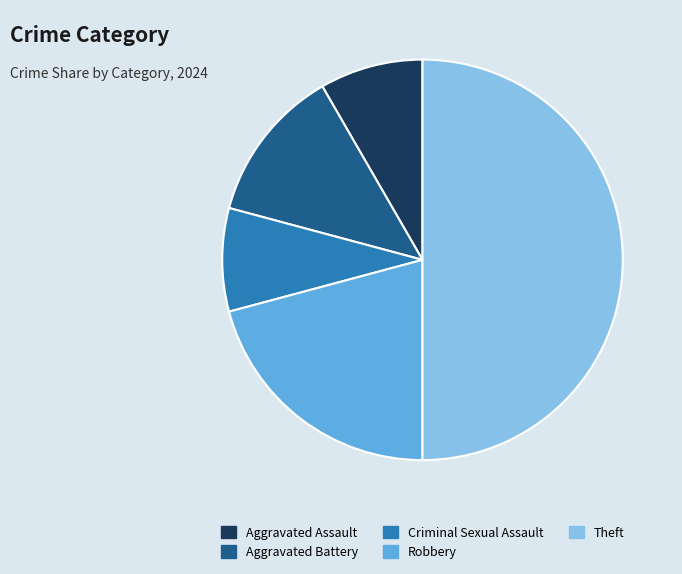

How many segments does this pie chart have?

5